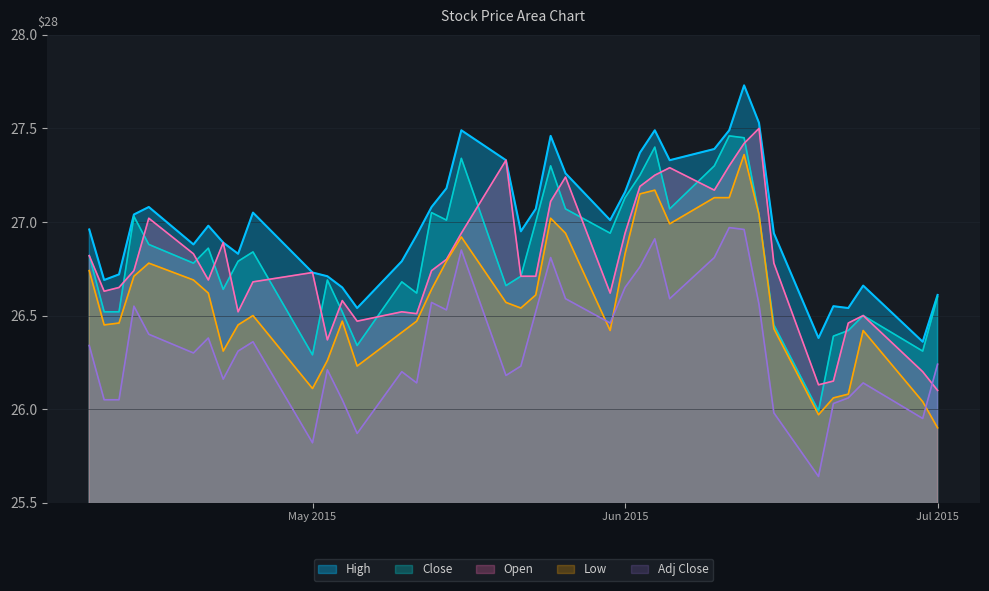

Which has a higher value, 2015-07-01 or 2015-06-09?

2015-06-09